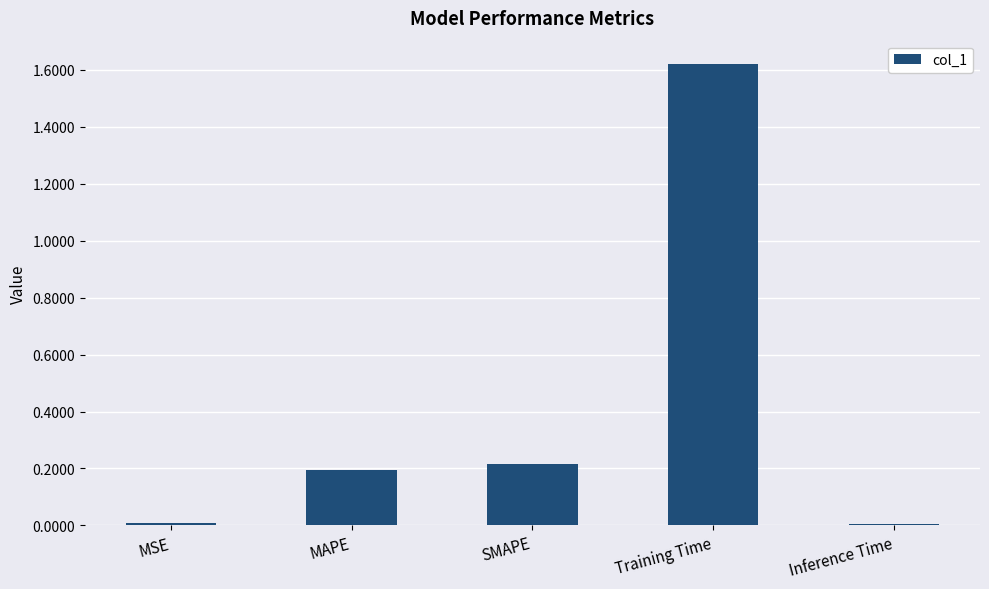

What is the average value?

0.4